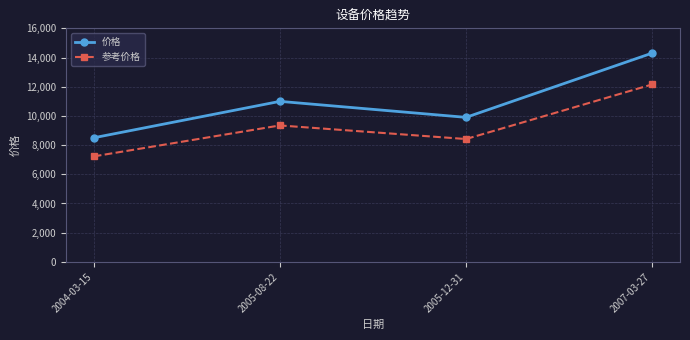

What is the difference between the highest and lowest values at 2005-12-31?

1485.0